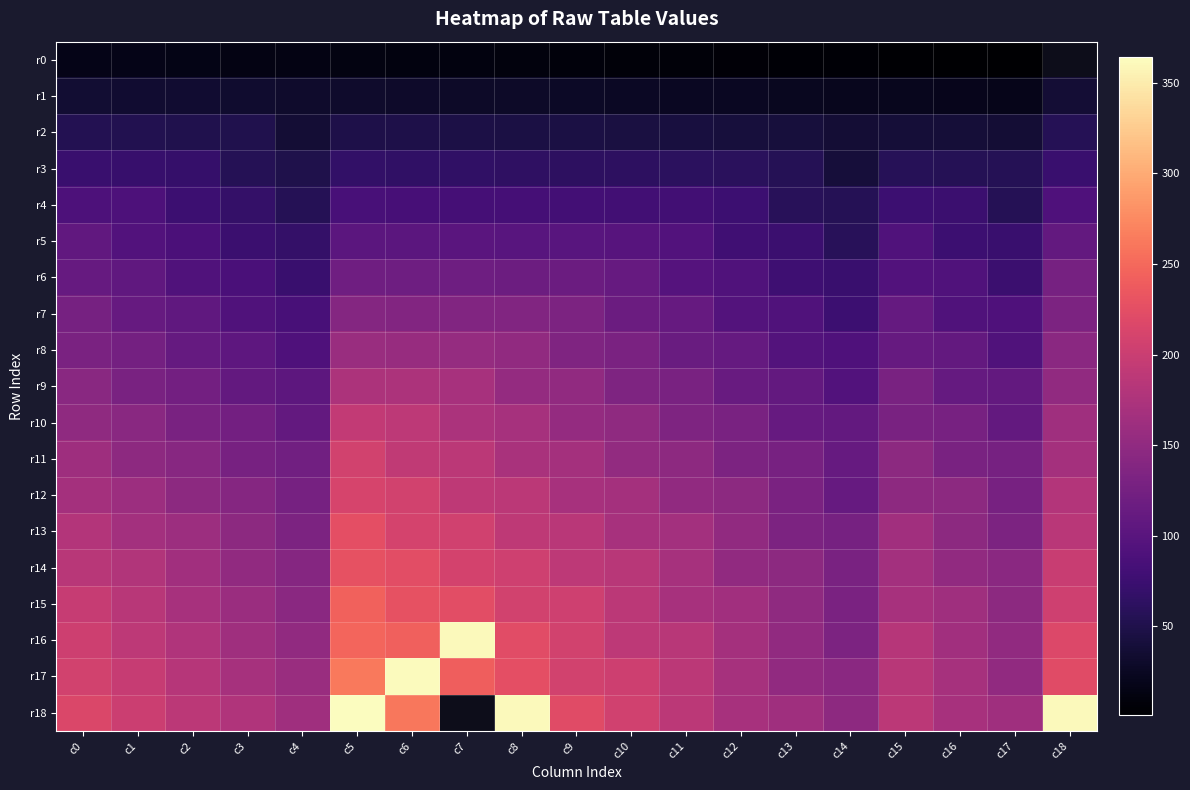

Rank the series at c15 from lowest to highest value.

r0, r1, r2, r3, r4, r5, r6, r7, r8, r9, r10, r11, r12, r13, r14, r15, r16, r17, r18